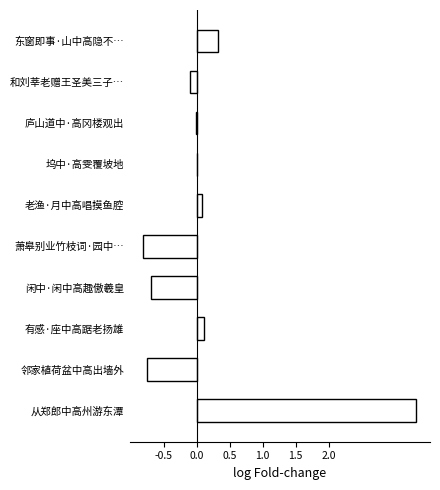

What is the sum of the values at 闲中·闲中高趣傲羲皇 and 东窗即事·山中高隐不…?

-0.4